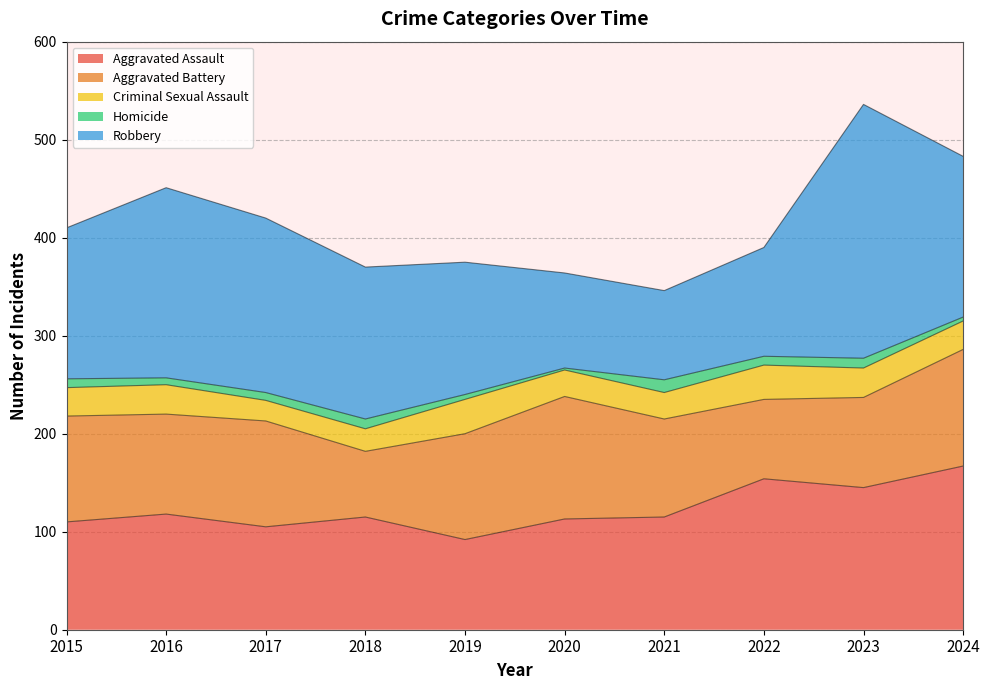

What is the total value across all series at 2018?

370